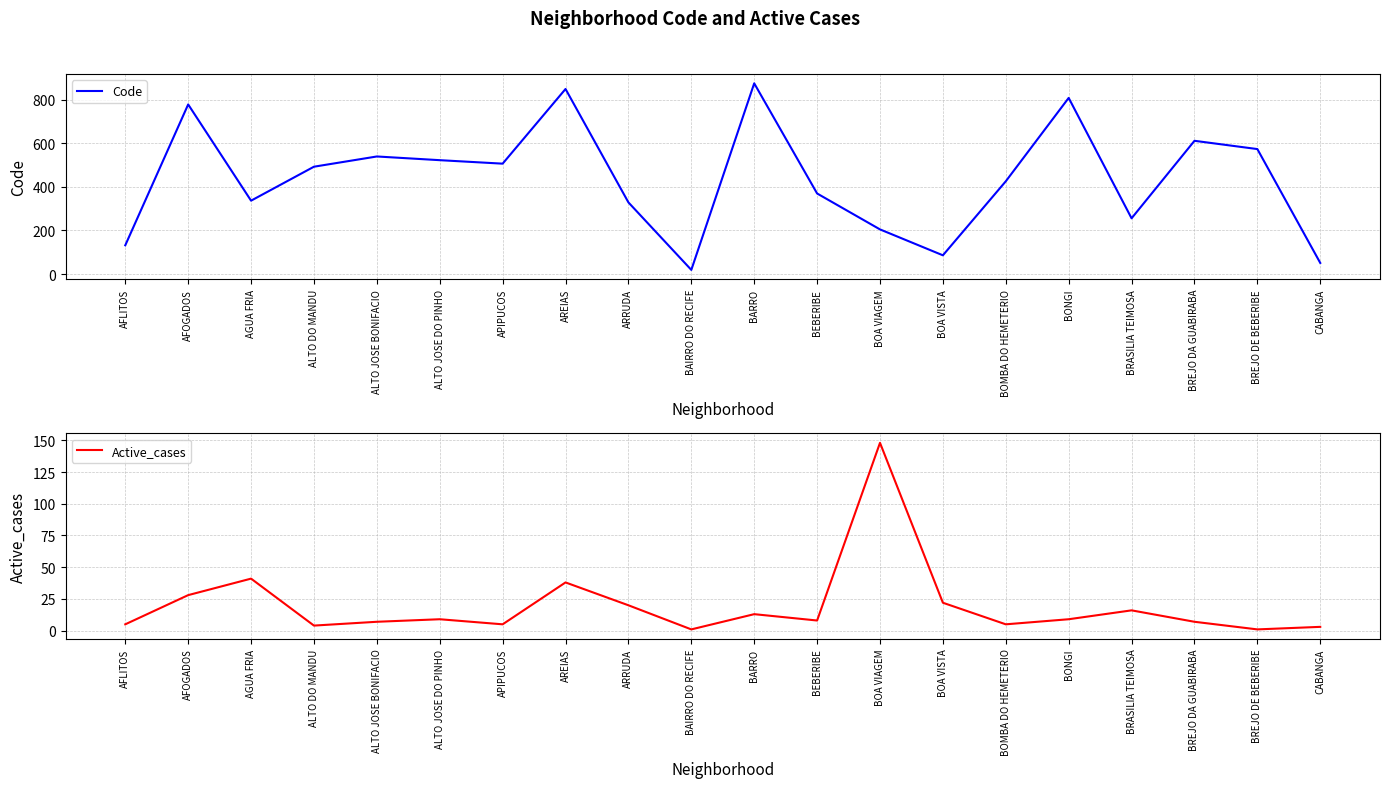

What is the approximate value of Code at AREIAS?

850